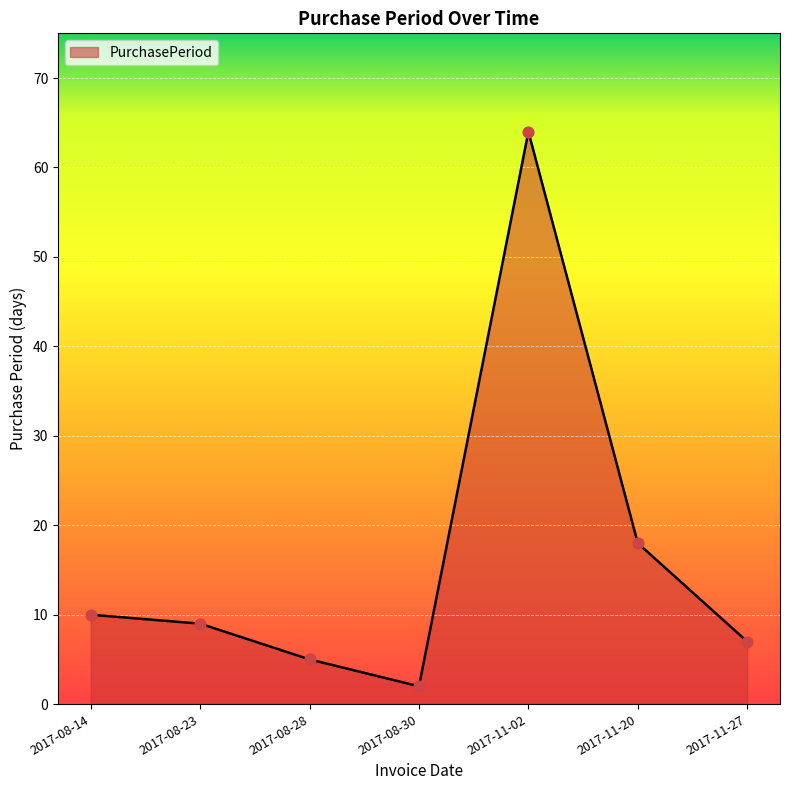

Which has a higher value, 2017-08-28 or 2017-11-20?

2017-11-20